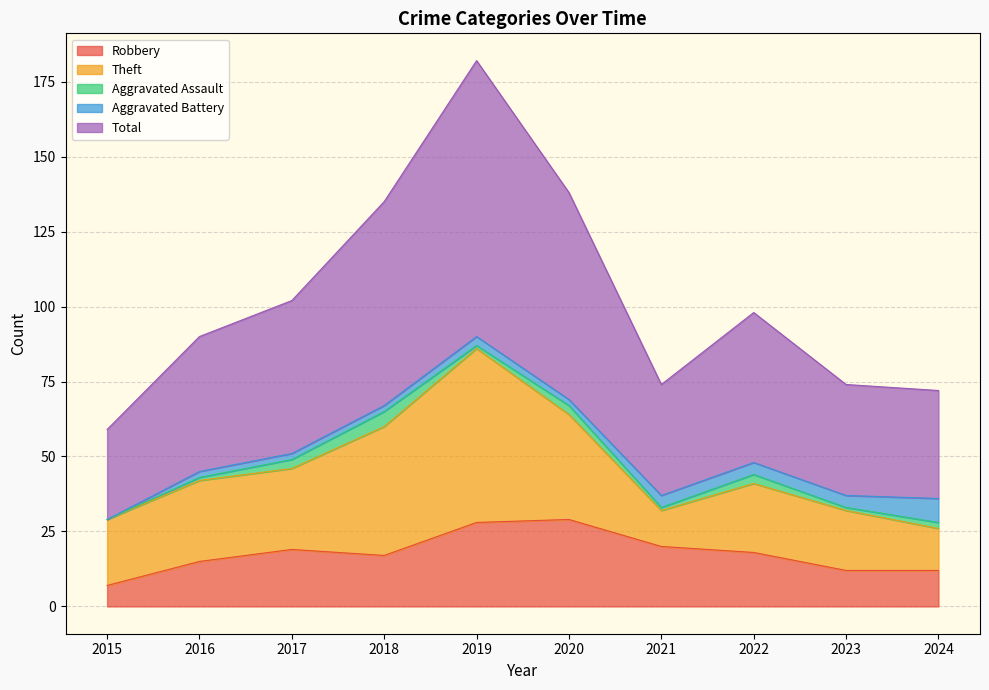

List the labels in order of Aggravated Battery value, largest first.

2024, 2021, 2022, 2023, 2019, 2016, 2017, 2018, 2020, 2015